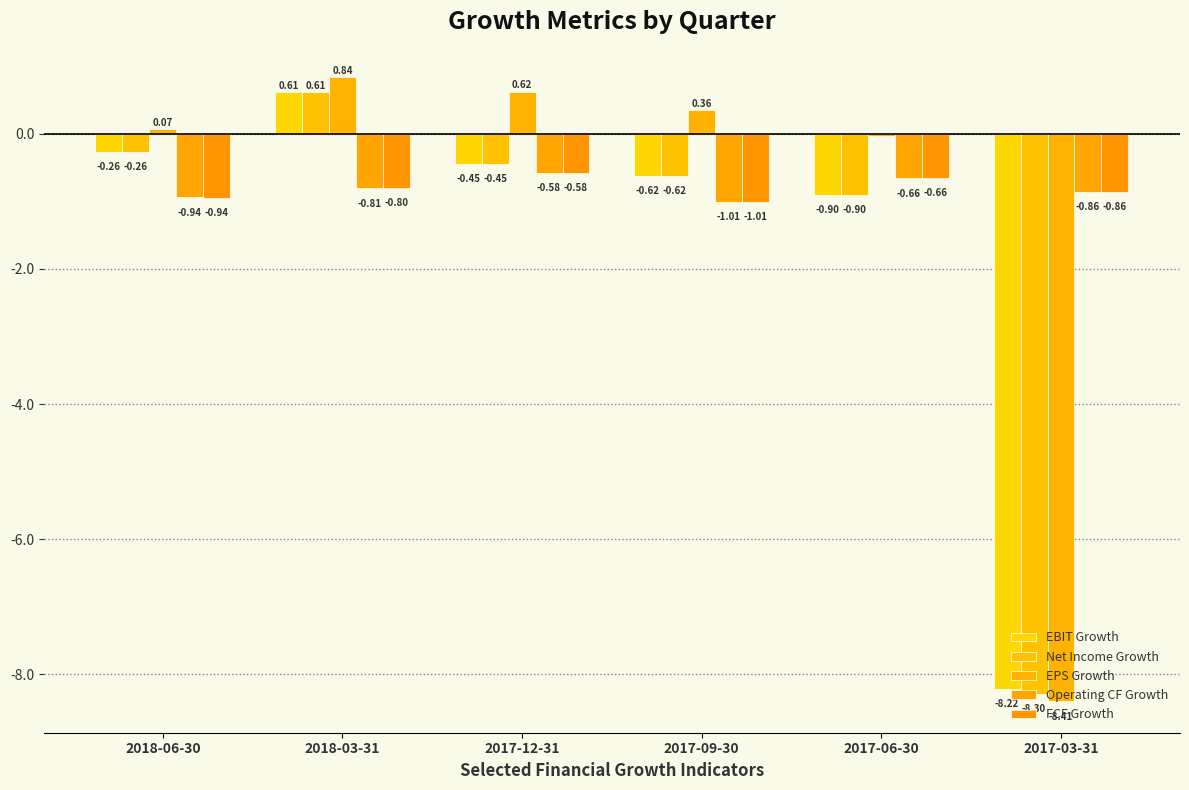

What is the value of the EPS Growth bar at the 3rd from the left?

0.6